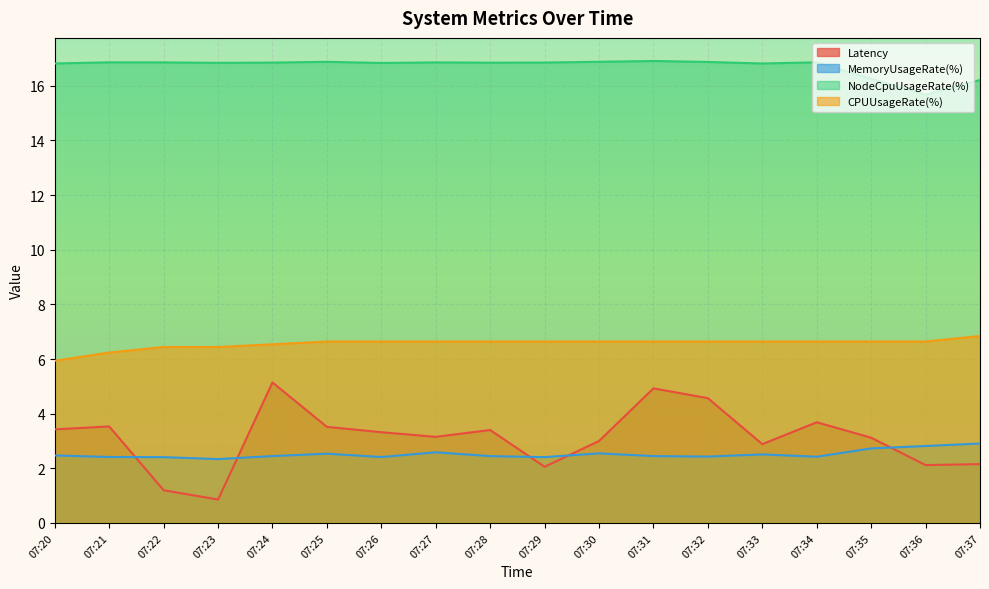

Where does the Latency series first go above 3?

07:20